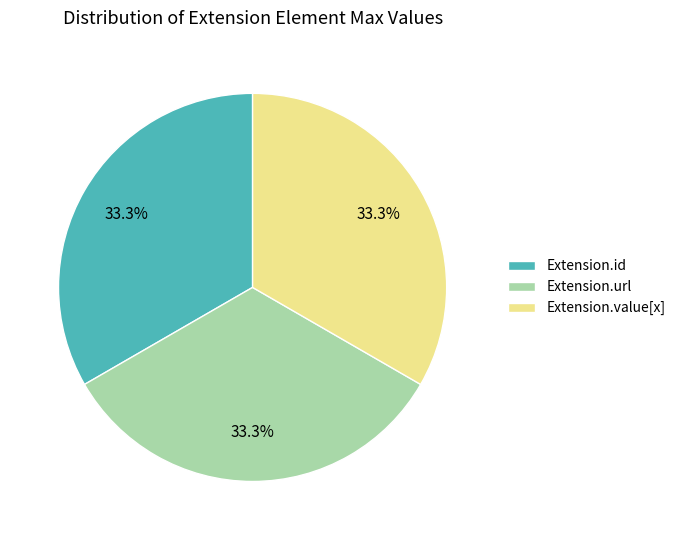

What percentage do Extension.id and Extension.url together represent?

66.7%